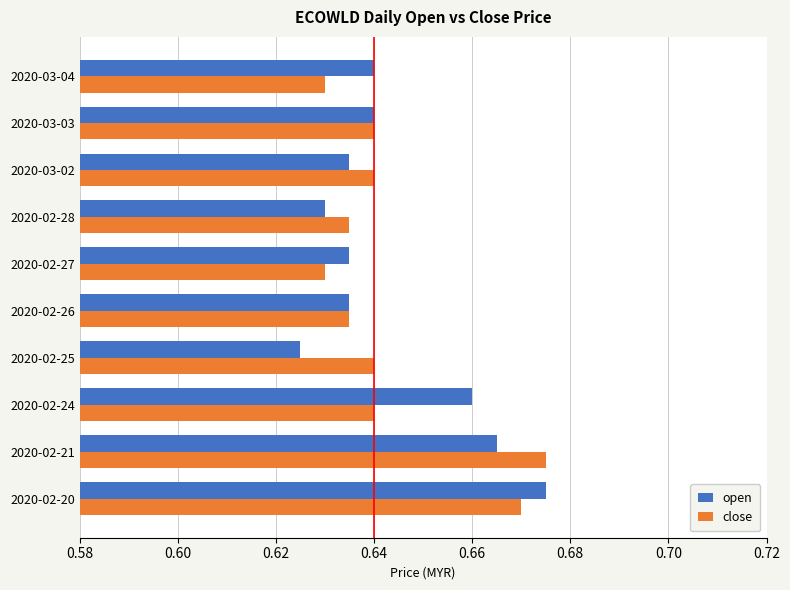

At how many categories does at least one series exceed 0?

10